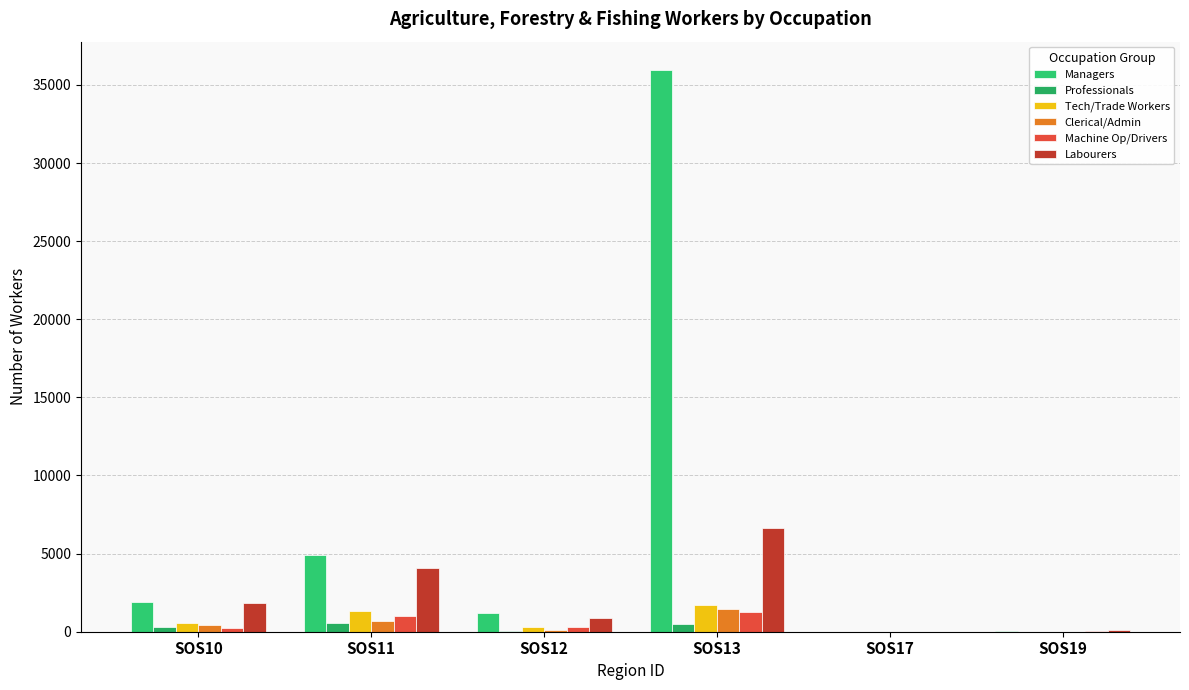

Reading left to right, transcribe all the data shown in this chart.

Managers: SOS10=1909	SOS11=4931	SOS12=1171	SOS13=35969	SOS17=0	SOS19=25
Professionals: SOS10=304	SOS11=566	SOS12=59	SOS13=466	SOS17=0	SOS19=3
Tech/Trade Workers: SOS10=555	SOS11=1347	SOS12=313	SOS13=1732	SOS17=0	SOS19=12
Clerical/Admin: SOS10=455	SOS11=681	SOS12=94	SOS13=1438	SOS17=0	SOS19=3
Machine Op/Drivers: SOS10=264	SOS11=994	SOS12=279	SOS13=1239	SOS17=0	SOS19=17
Labourers: SOS10=1848	SOS11=4069	SOS12=898	SOS13=6636	SOS17=0	SOS19=84